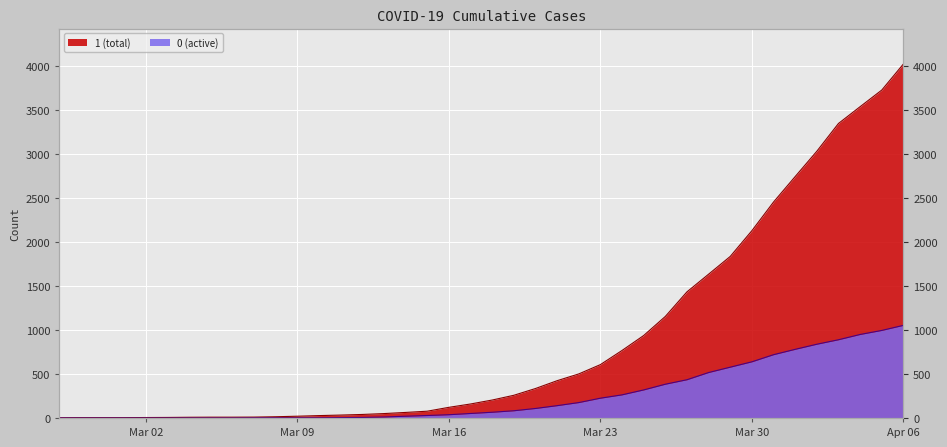

True or false: 1 and 0 intersect in this chart.

False